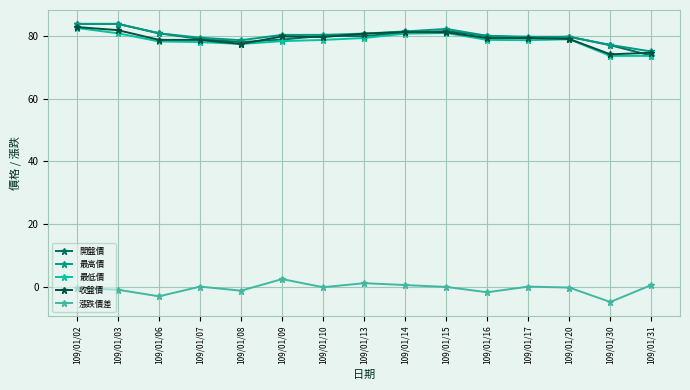

What is the difference between the second highest and second lowest values in the 開盤價 series?

6.8